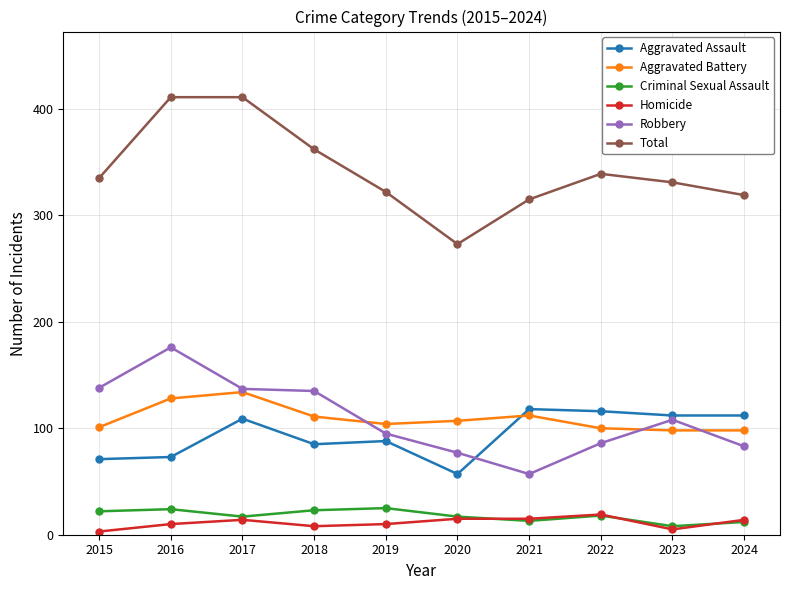

Where is the first local maximum for Aggravated Assault?

2017